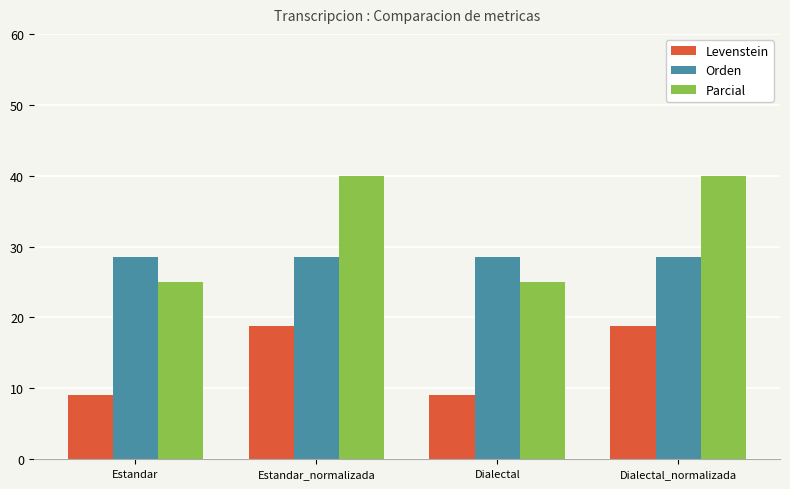

How many bars are there in each group?

3